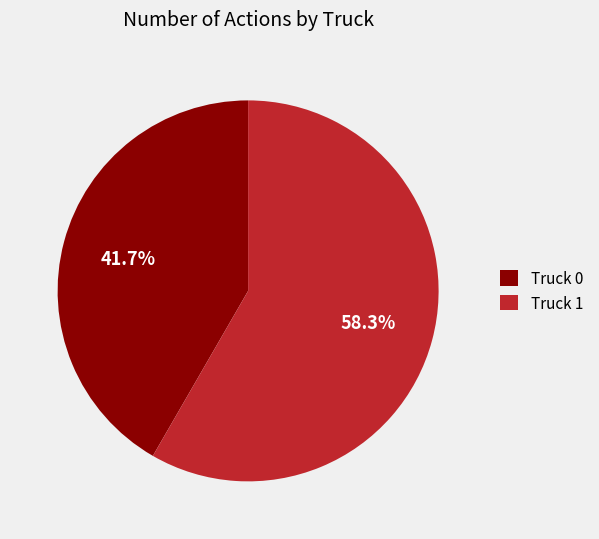

To the nearest percent, what is the average slice percentage?

50%